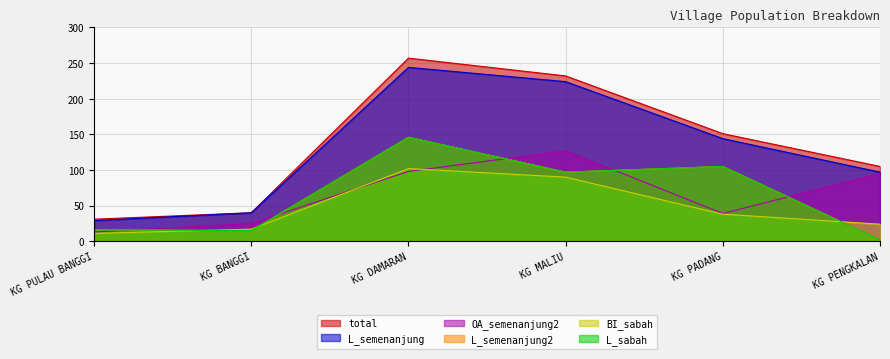

Which series has the largest total across all categories?

total